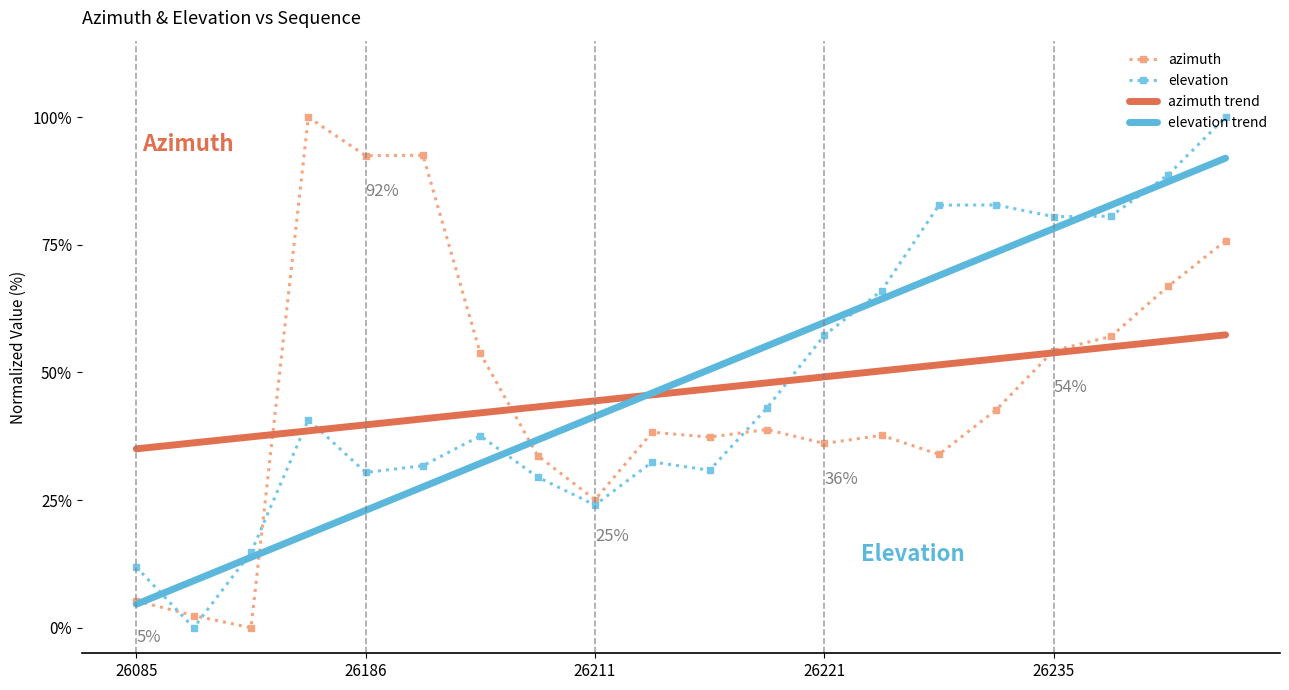

True or false: azimuth trend has more than 0 points higher than both neighbors.

False